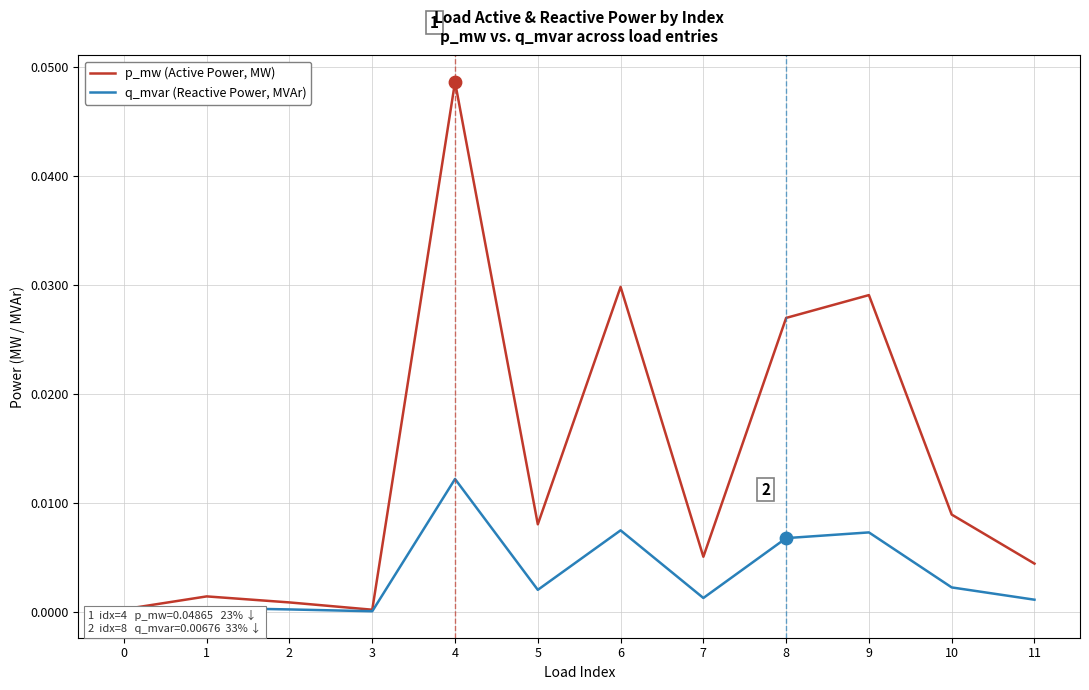

Is the value of q_mvar (Reactive Power, MVAr) at 5 greater than the value of p_mw (Active Power, MW) at 1?

Yes